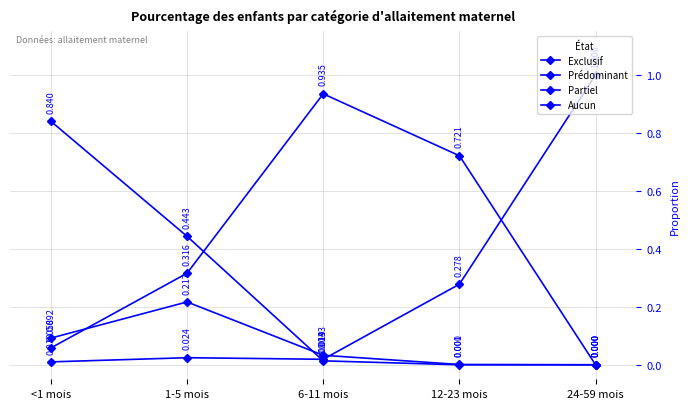

What is the total value across all series at 24-59 mois?

1.0